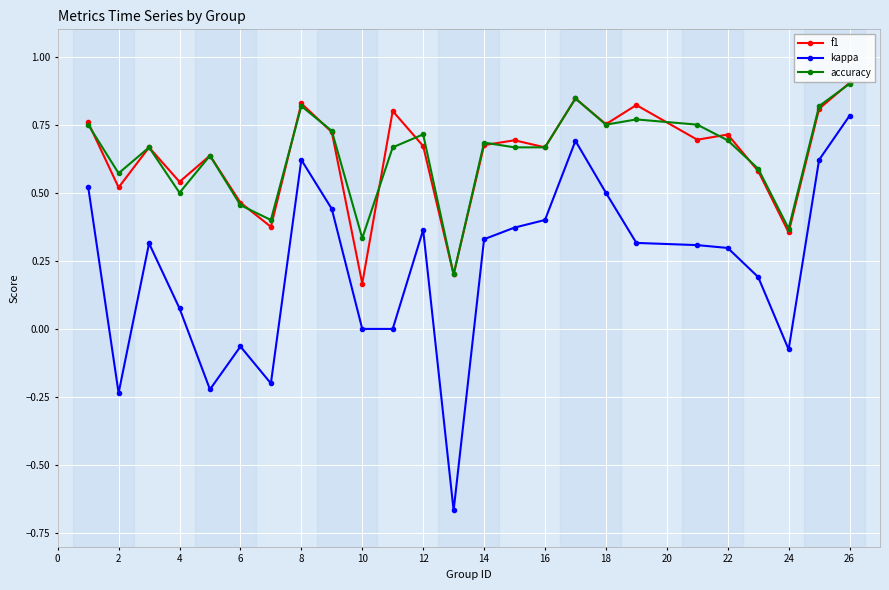

Which series has the widest spread of values?

kappa